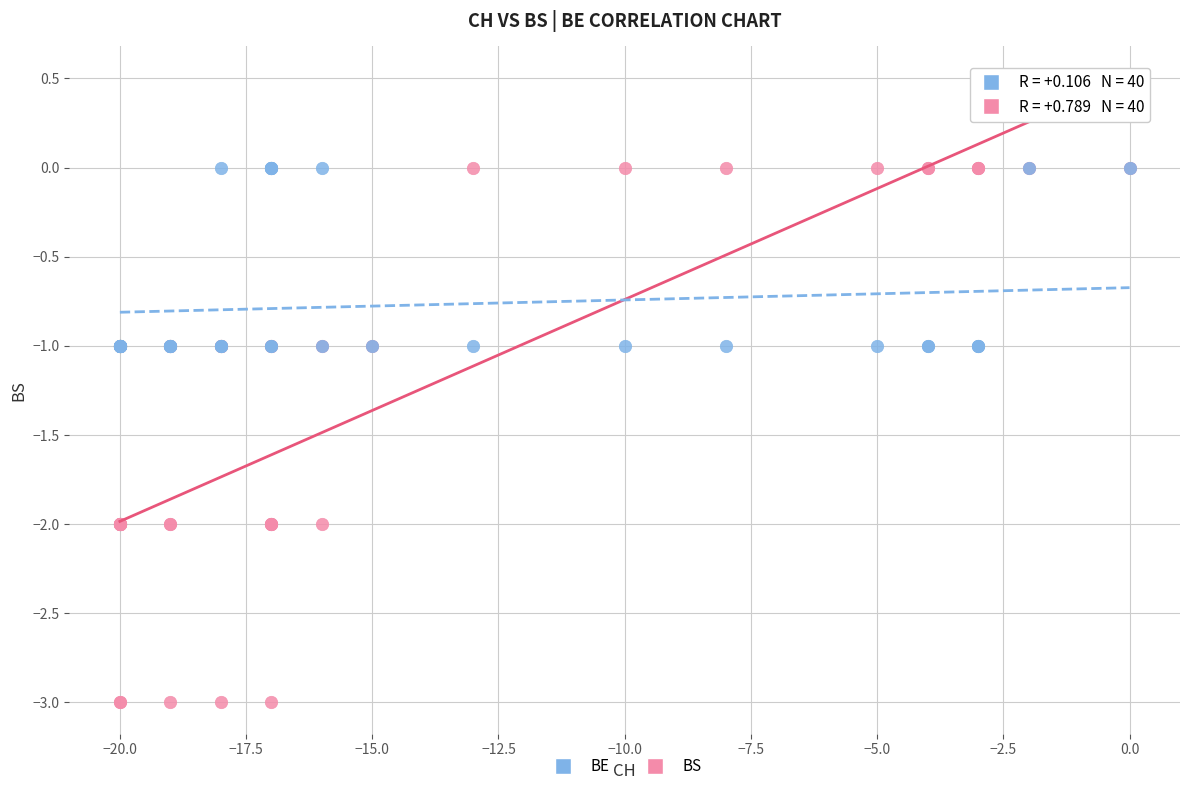

What are all the series names shown in the legend?

BE, BS